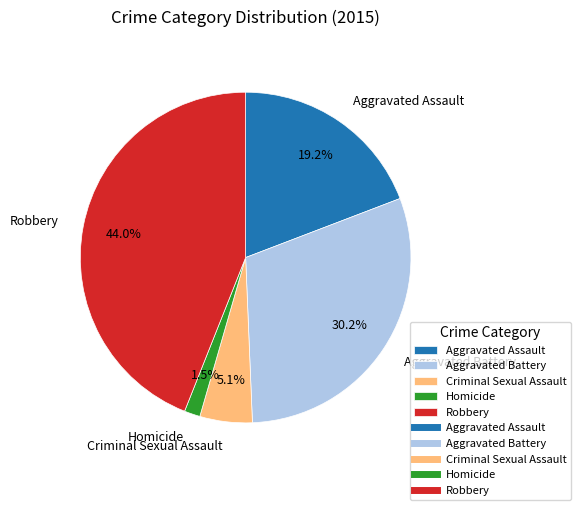

Combined, do Homicide and Aggravated Assault account for over 50%?

No